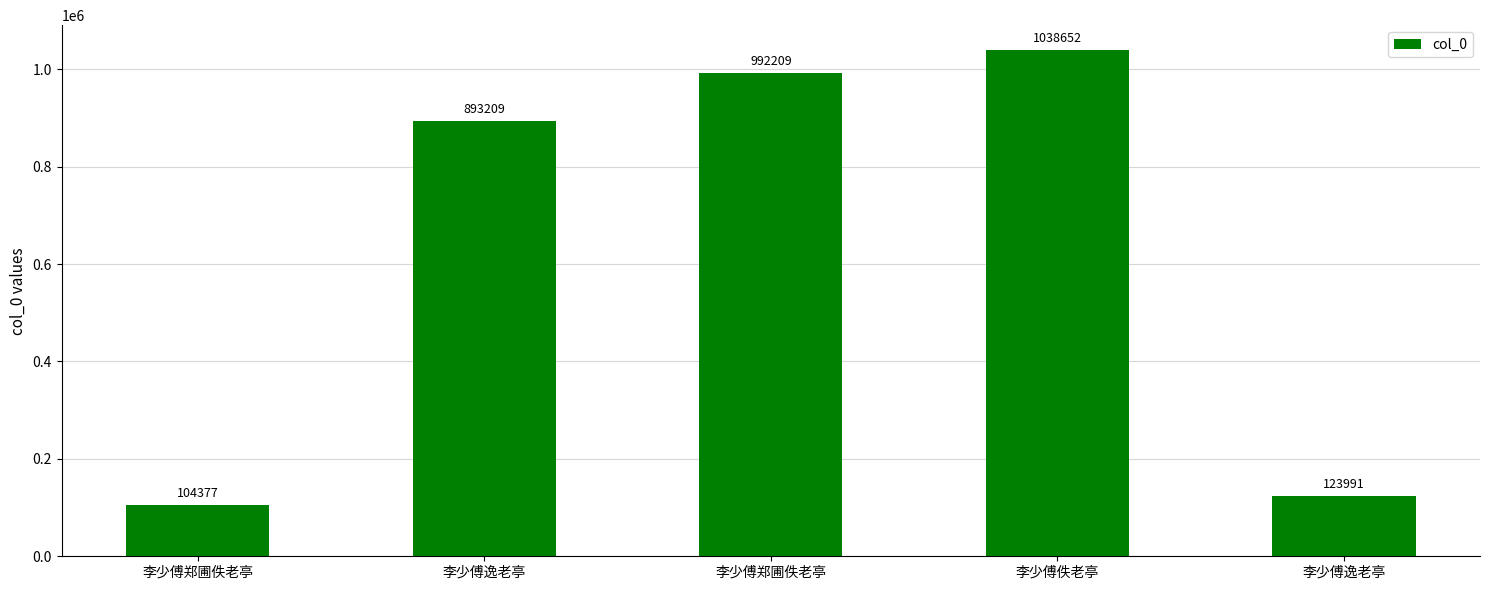

What is the sum of the values at 李少傅郑圃佚老亭 and 李少傅佚老亭?

1143029